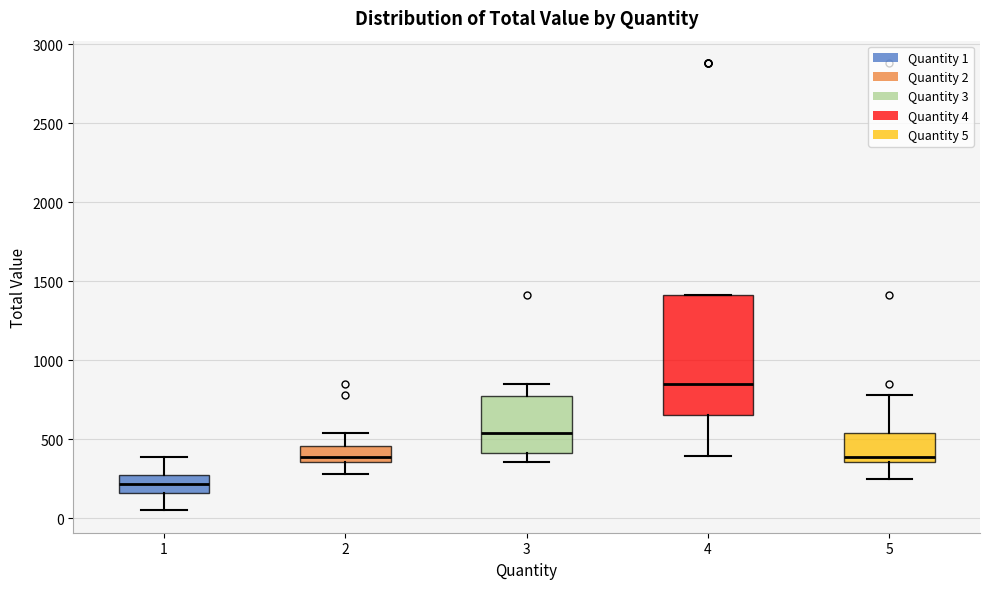

Comparing the boxes themselves (not the whiskers), which one is the tallest?

4